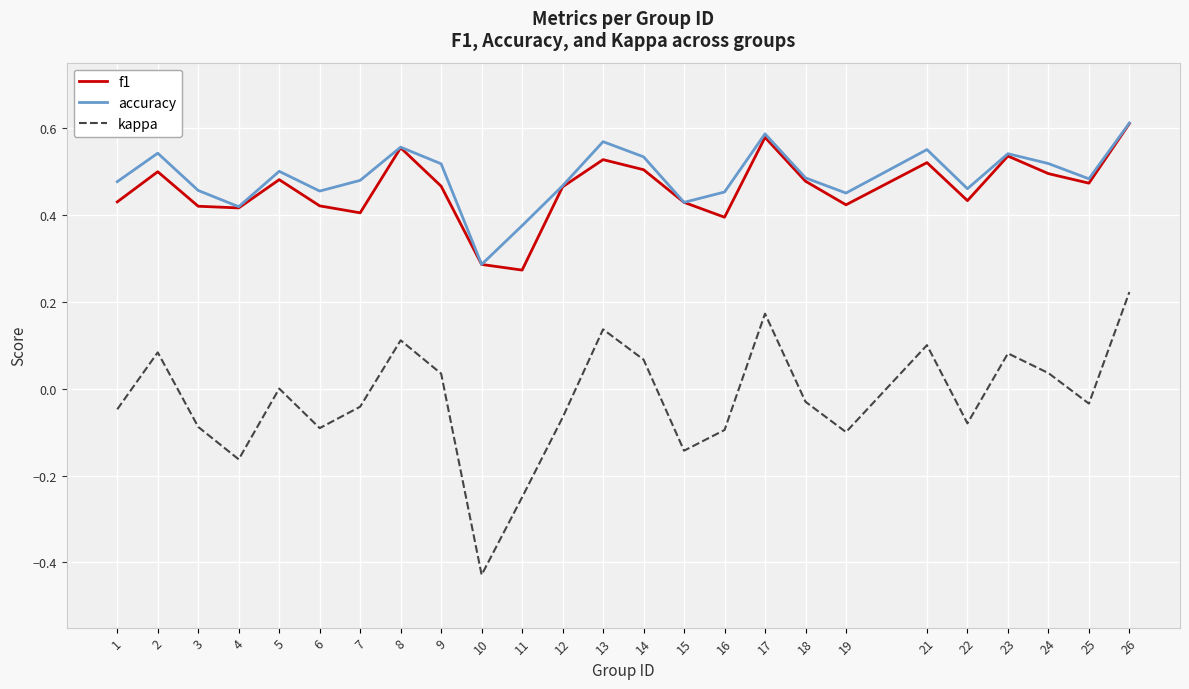

How many lines are shown in the chart?

3